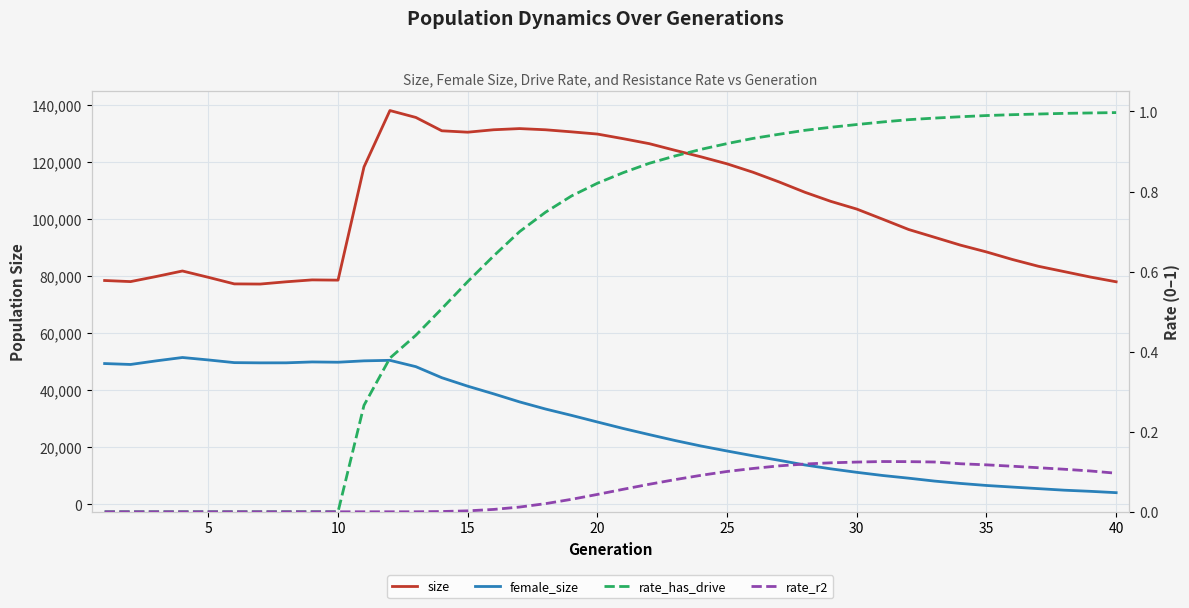

The value of rate_r2 at 35 is 0.0. True or false?

False